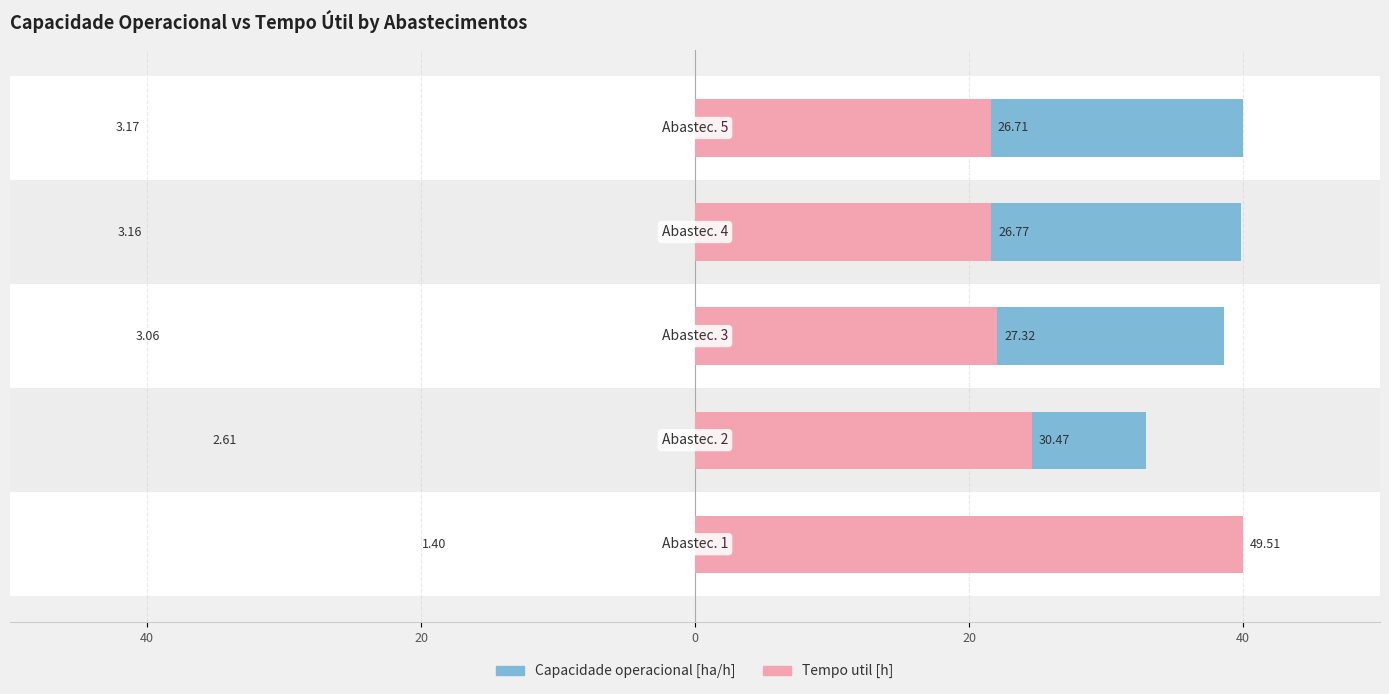

What value does the Tempo util [h] series have at 40?

21.6